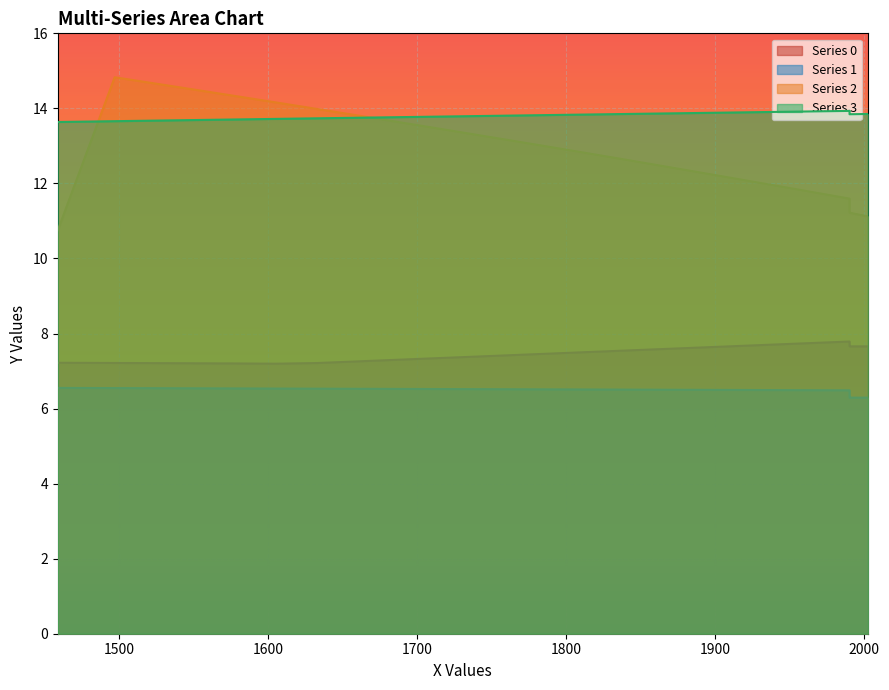

What is the maximum value for Series 0?

7.8